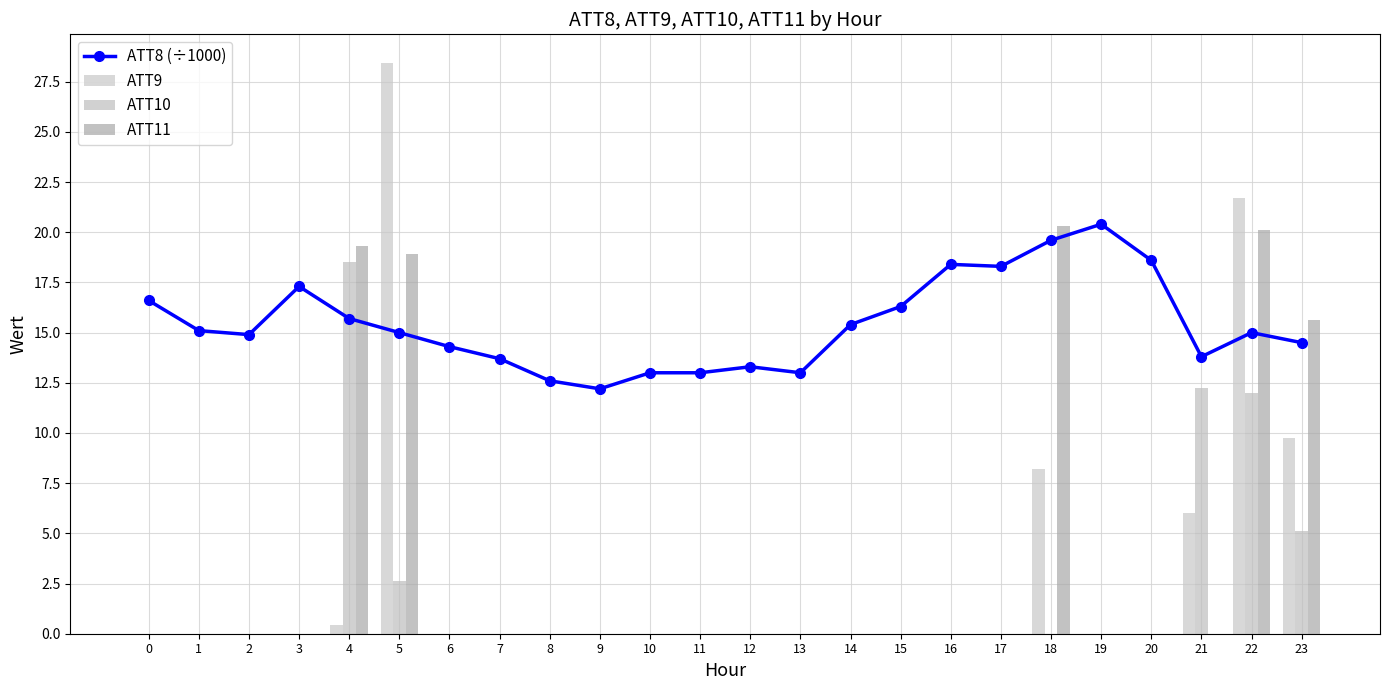

Reading left to right, list all the values displayed in this chart.

ATT8 (÷1000): 16.6	15.1	14.9	17.3	15.7	15.0	14.3	13.7	12.6	12.2	13.0	13.0	13.3	13.0	15.4	16.3	18.4	18.3	19.6	20.4	18.6	13.8	15.0	14.5
ATT9: 0.0	0.0	0.0	0.0	0.4	28.4	0.0	0.0	0.0	0.0	0.0	0.0	0.0	0.0	0.0	0.0	0.0	0.0	8.2	0.0	0.0	6.0	21.7	9.8
ATT10: 0.0	0.0	0.0	0.0	18.5	2.6	0.0	0.0	0.0	0.0	0.0	0.0	0.0	0.0	0.0	0.0	0.0	0.0	0.0	0.0	0.0	12.2	12.0	5.1
ATT11: 0.0	0.0	0.0	0.0	19.3	18.9	0.0	0.0	0.0	0.0	0.0	0.0	0.0	0.0	0.0	0.0	0.0	0.0	20.3	0.0	0.0	0.0	20.1	15.6